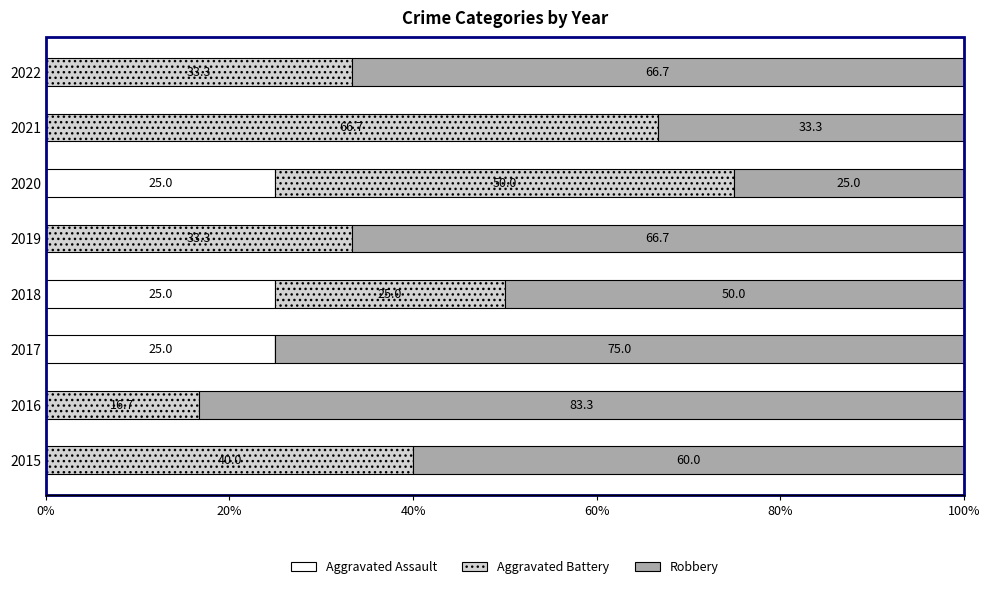

True or false: Aggravated Assault has a value of 8.4 at 2021.

False